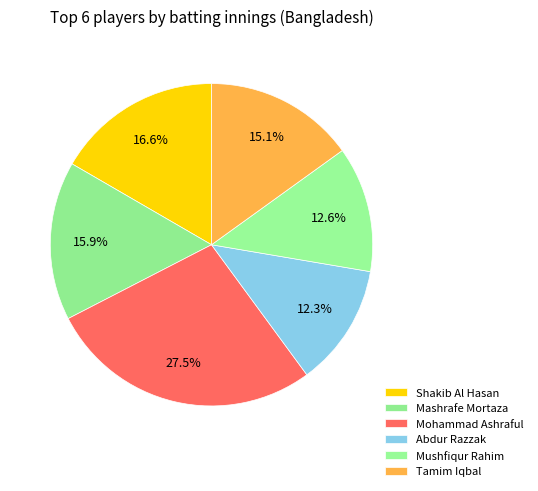

What percentage is NOT represented by Shakib Al Hasan?

83.4%